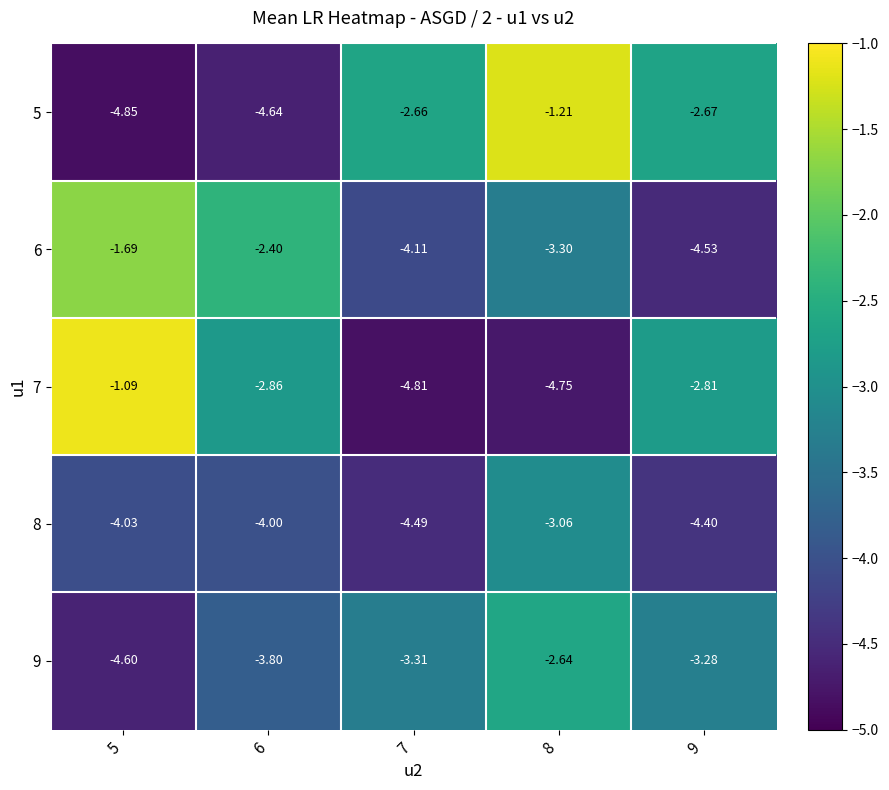

Is the value of 5 at 6 greater than the value of 9 at 9?

No